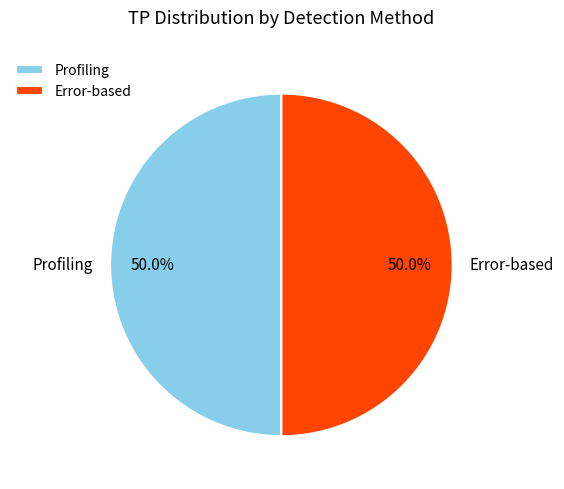

What is the ratio of the value at Profiling to the value at Error-based?

1.0